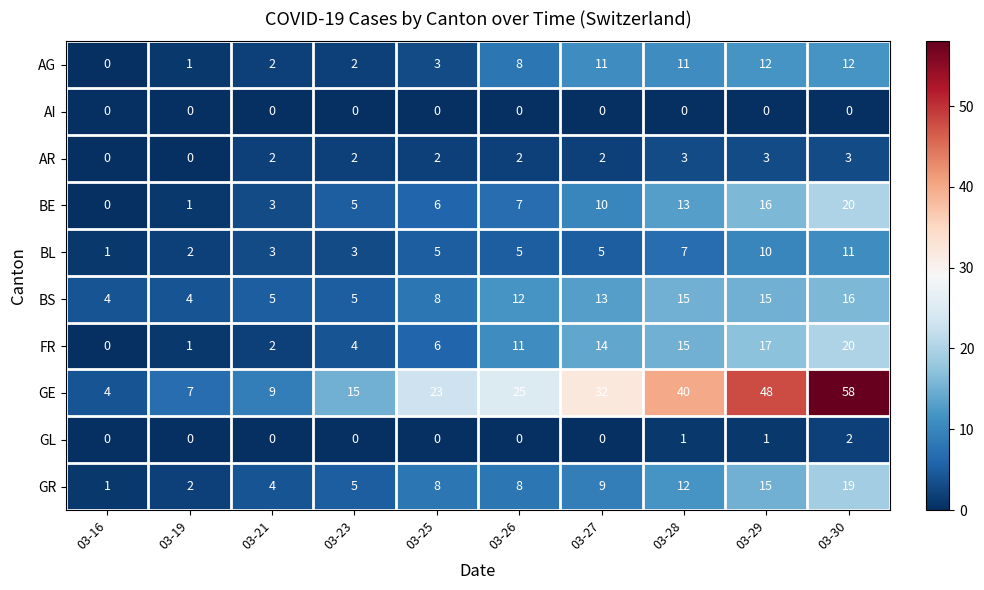

What is the difference between the second highest and second lowest values in the AG series?

11